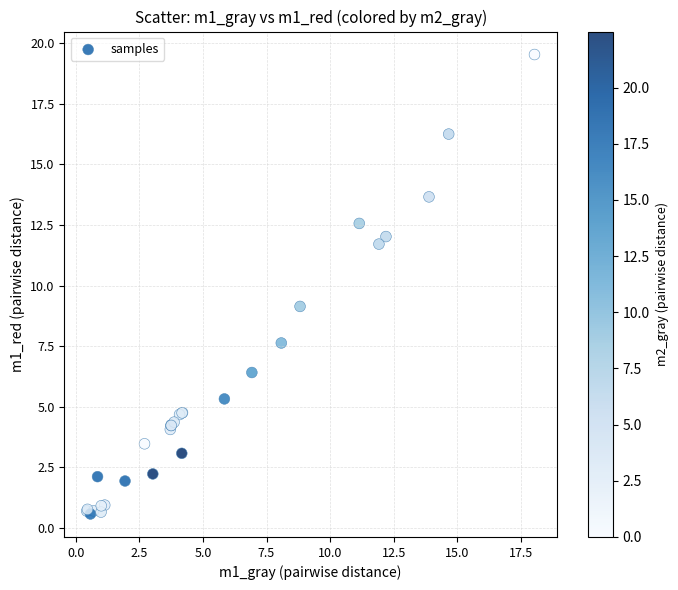

What Y value in the scatter plot is closest to 10?

9.1